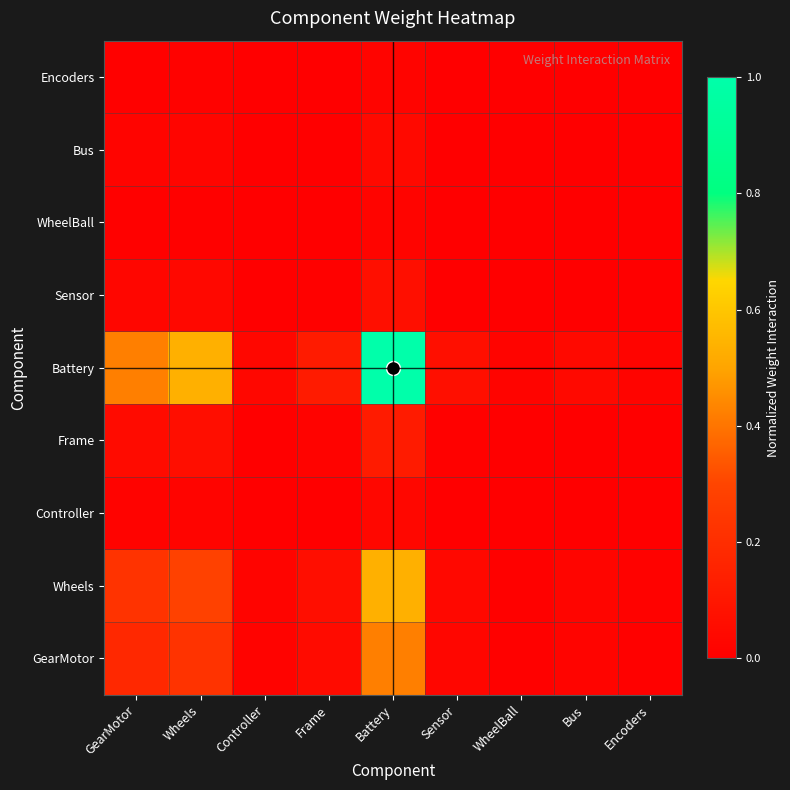

At which category does the chart reach its minimum across all series?

WheelBall